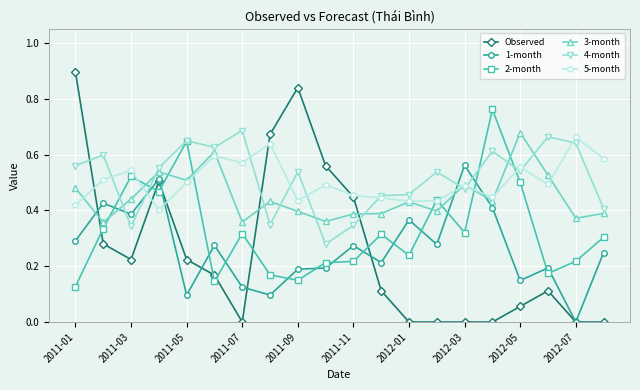

Count the 1-month values in the range 0 to 1.

20